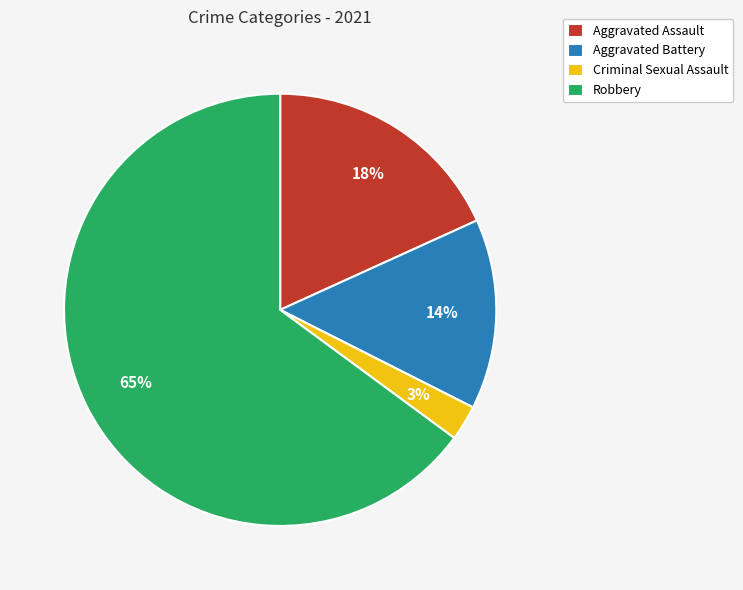

How many segments does this pie chart have?

4